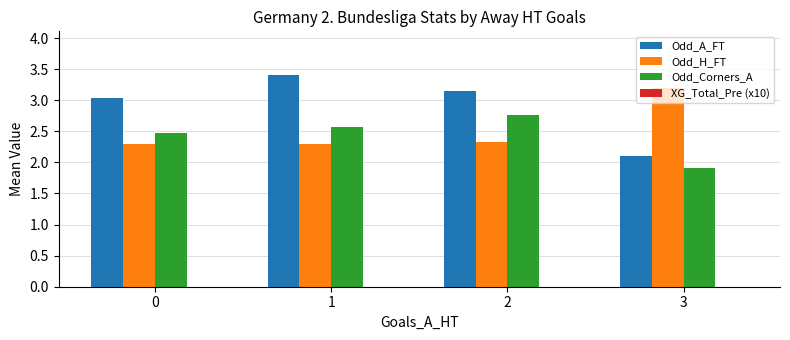

Which series has the widest spread of values?

Odd_A_FT